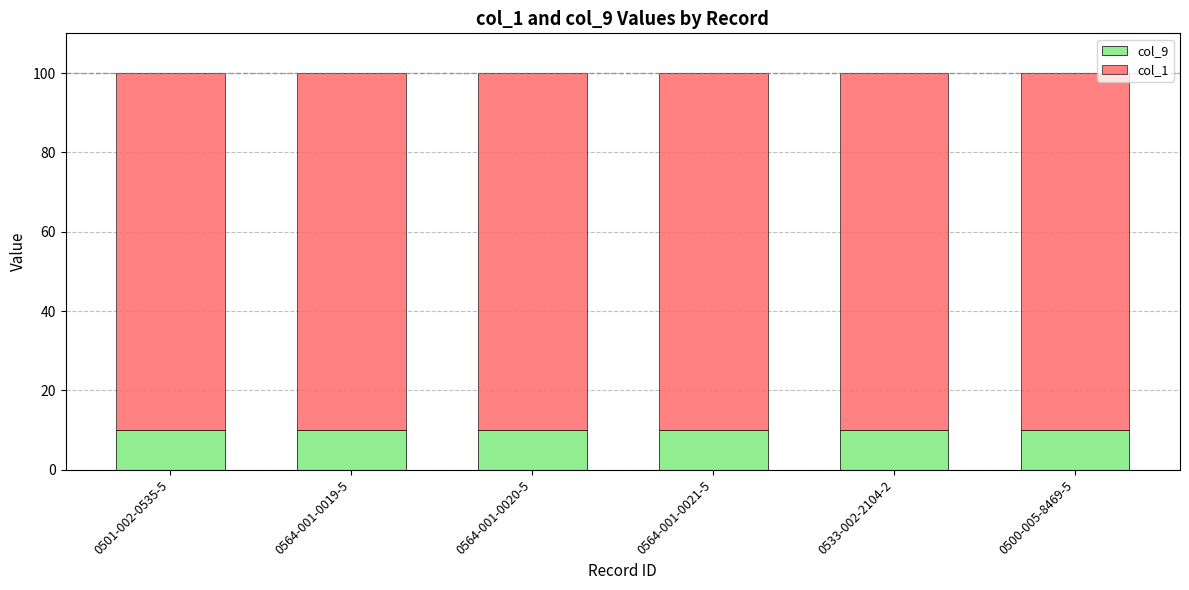

What is the total value across all series at 0500-005-8469-5?

100